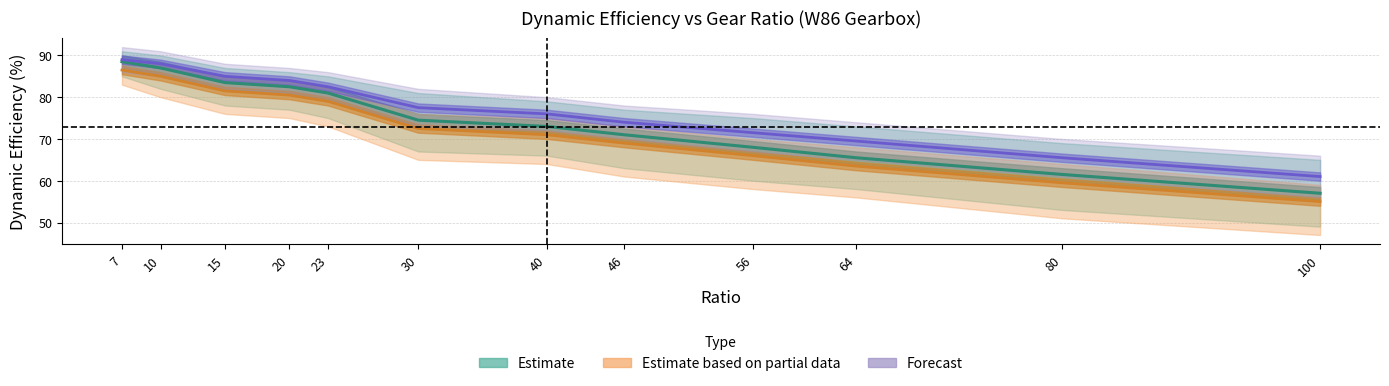

The Dynamic Efficiency 8-Pole (%) series shows 88.5 at 7. True or false?

True